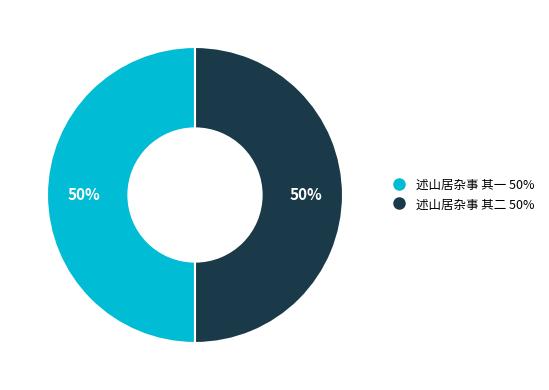

What is the ratio of the value at 述山居杂事 其一 to the value at 述山居杂事 其二?

1.0